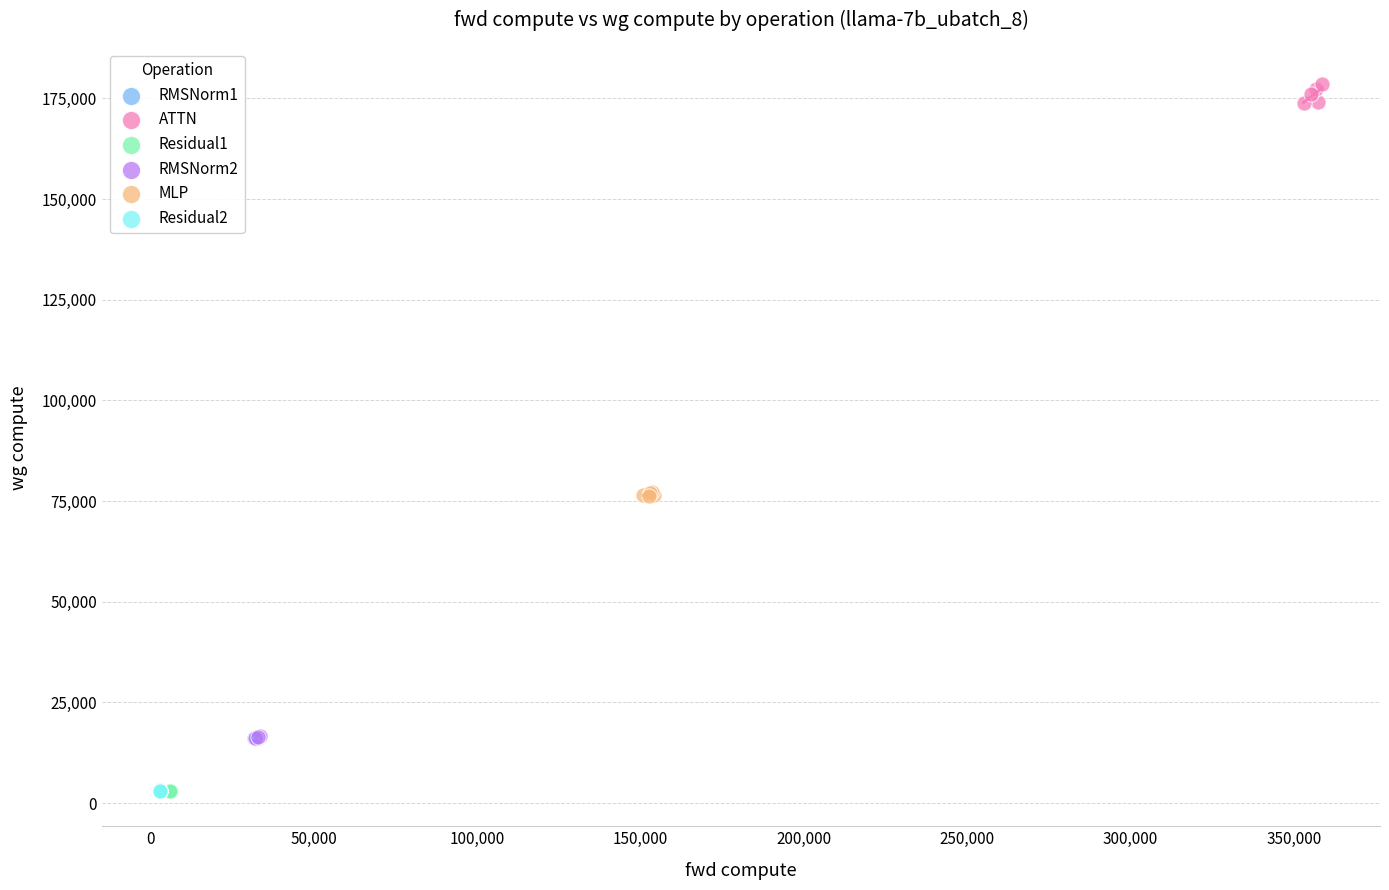

Which series reaches the maximum Y coordinate?

ATTN